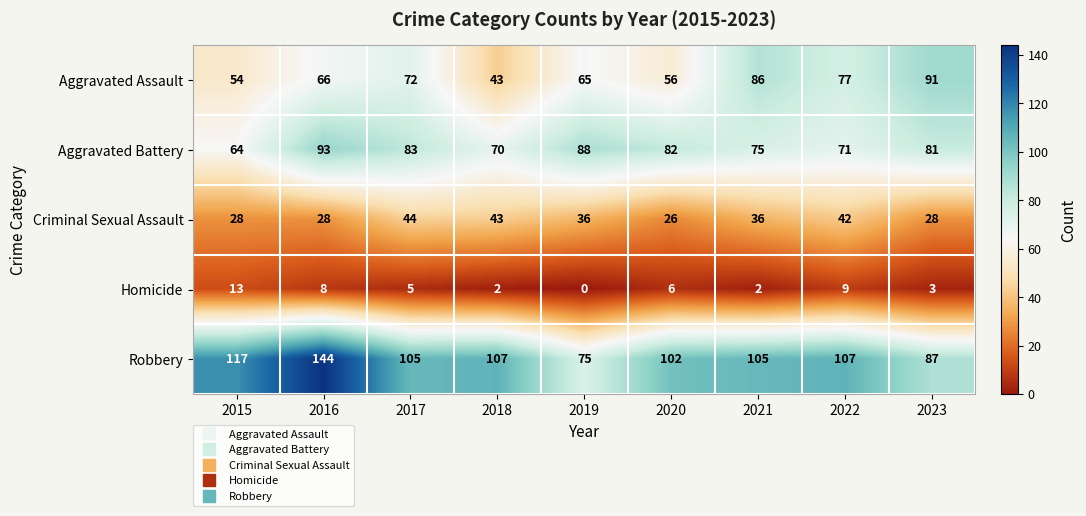

What value does the Criminal Sexual Assault series have at 2015, to the nearest 10?

30